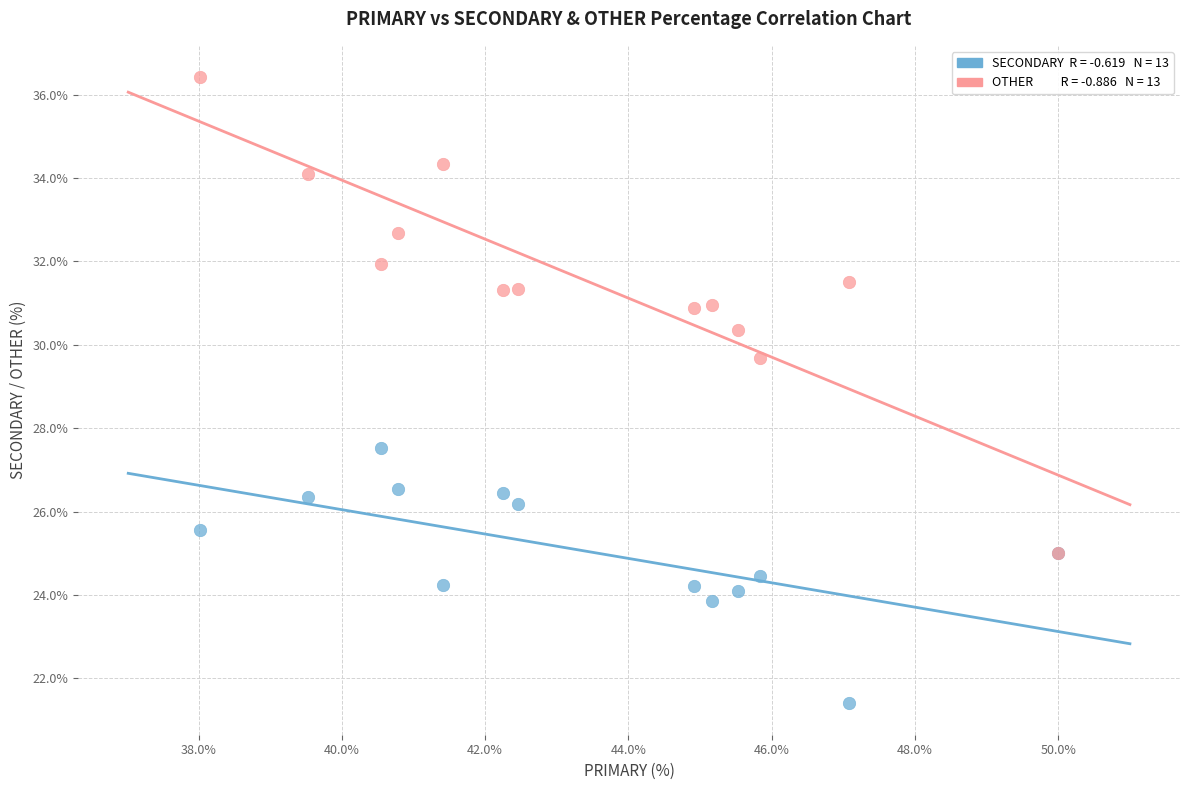

Across all series, what Y value is closest to 28?

27.5